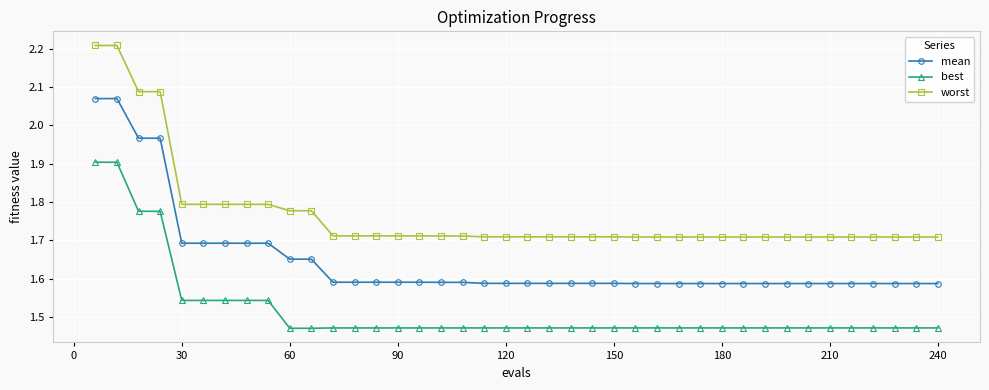

Rank the series by their average value, from highest to lowest.

worst, mean, best